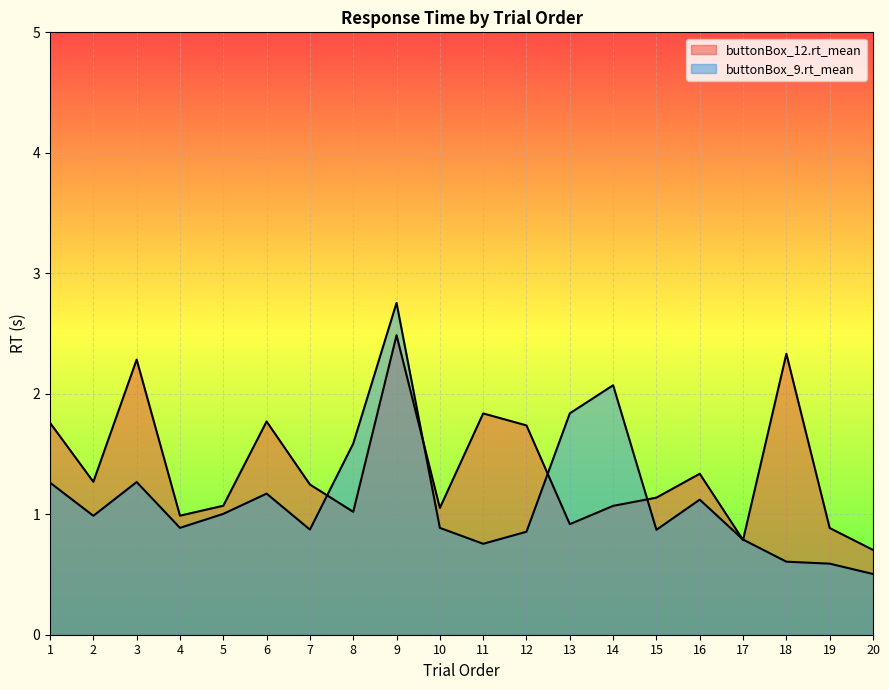

What is the total value across all series at 20?

1.2